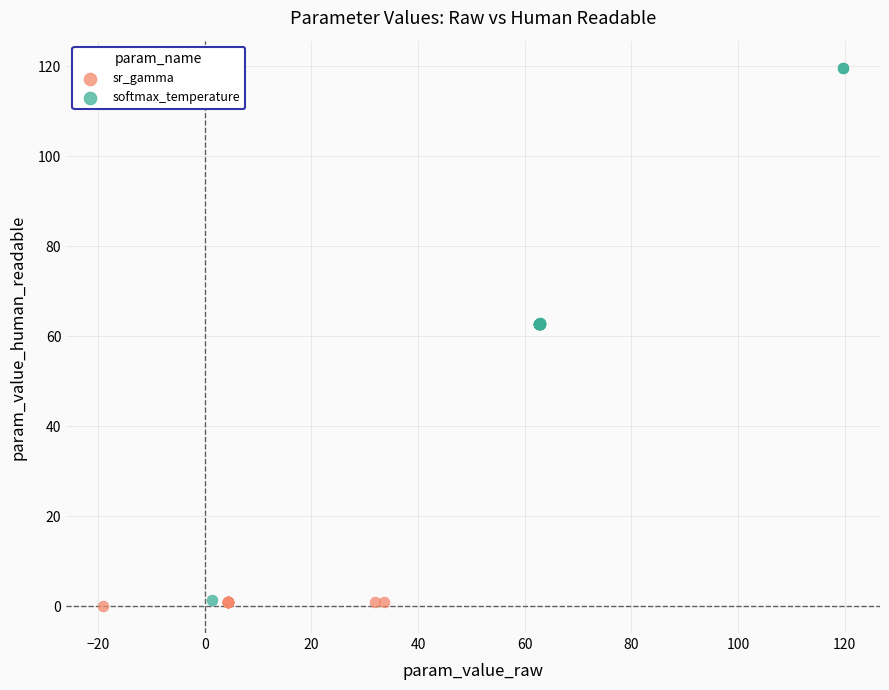

Which series reaches the maximum Y coordinate?

softmax_temperature